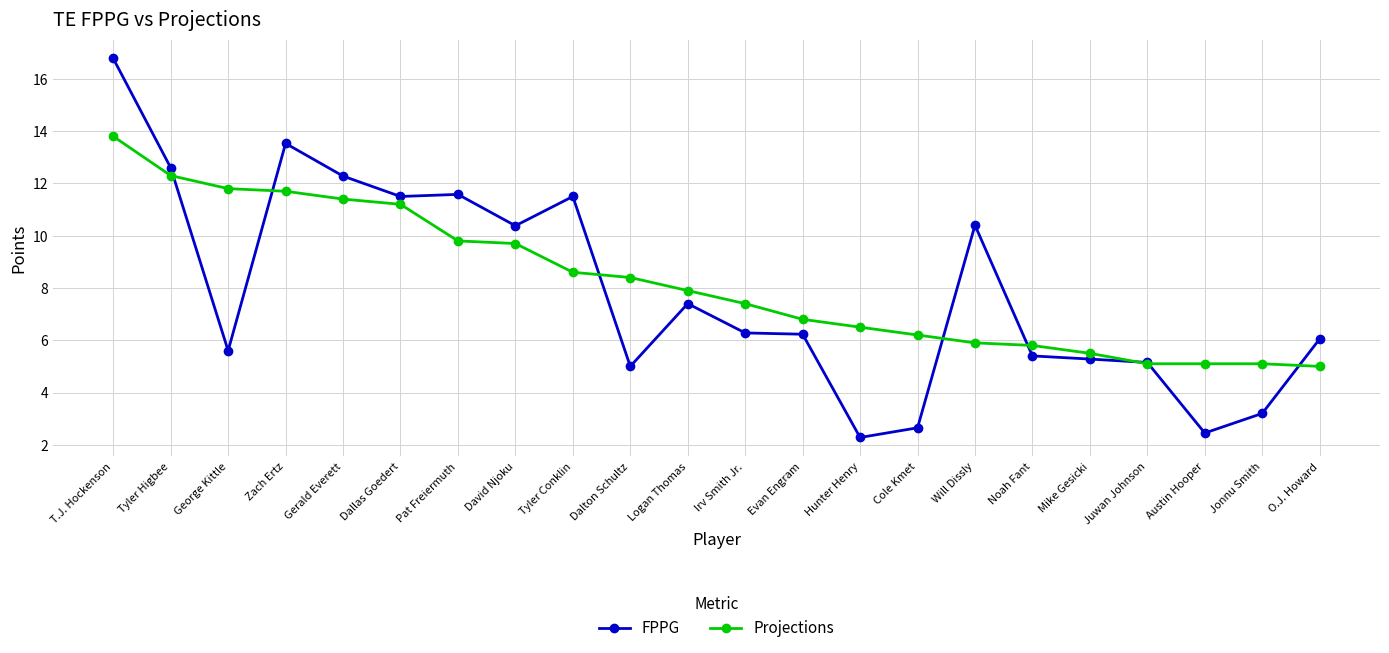

What is the sum of the Projections values at Will Dissly and Dalton Schultz?

14.3